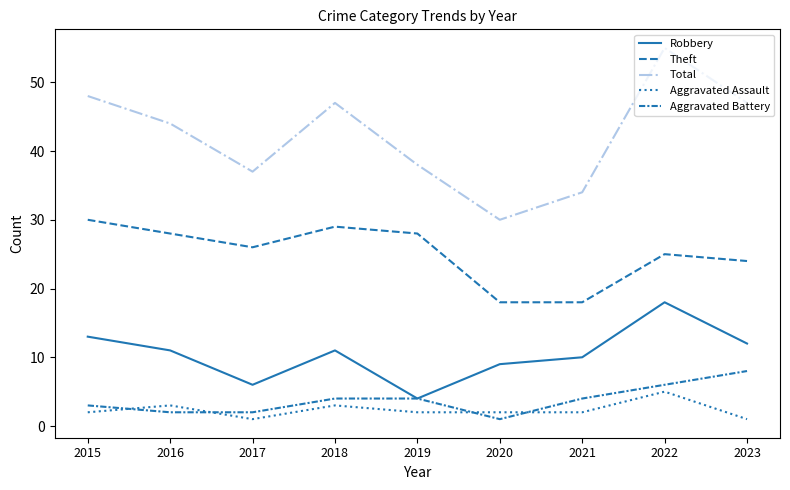

What is the highest value of the Robbery series?

18